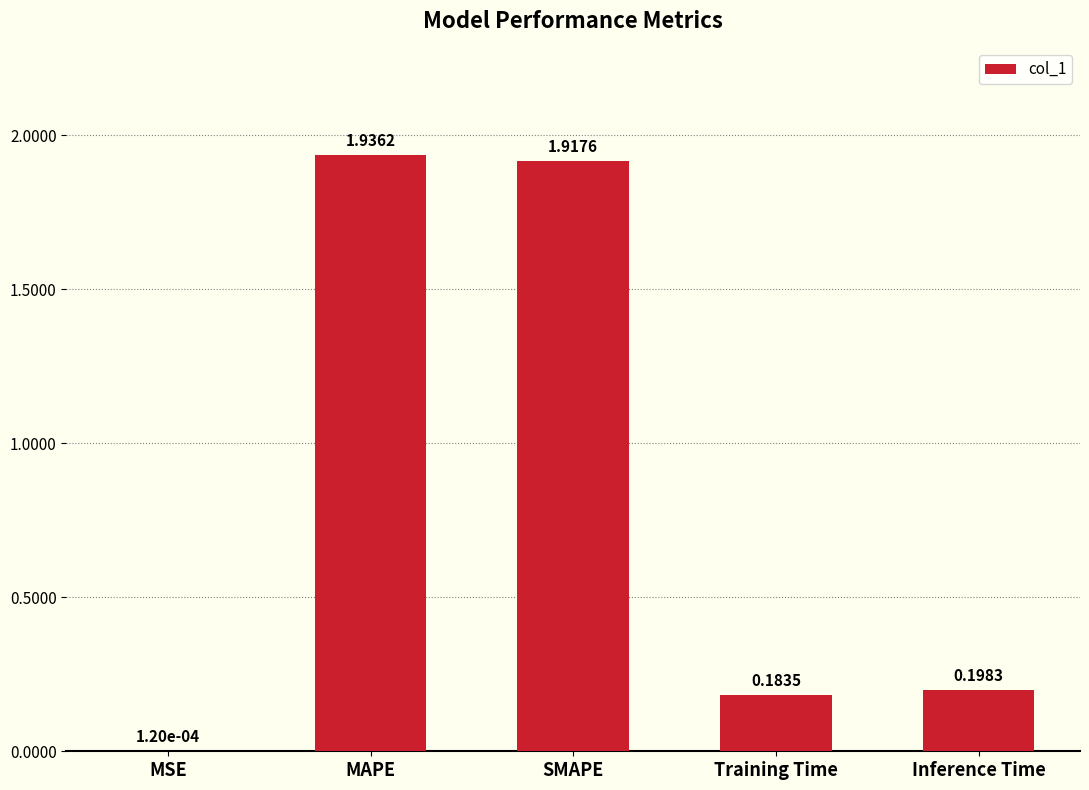

At which label is the value closest to 0?

MSE